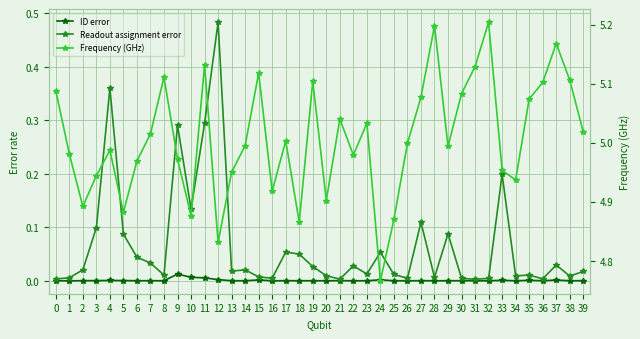

In ID error, how many points are lower than both neighbors (excluding endpoints)?

13